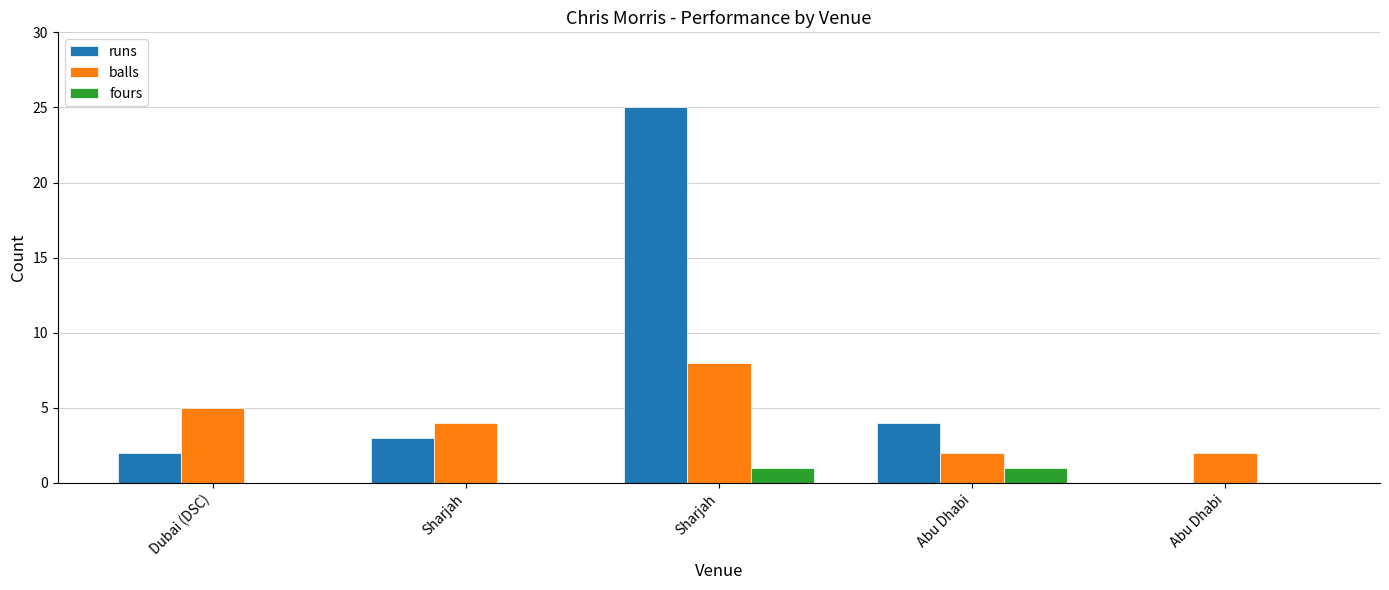

What are all the series names shown in the legend?

runs, balls, fours